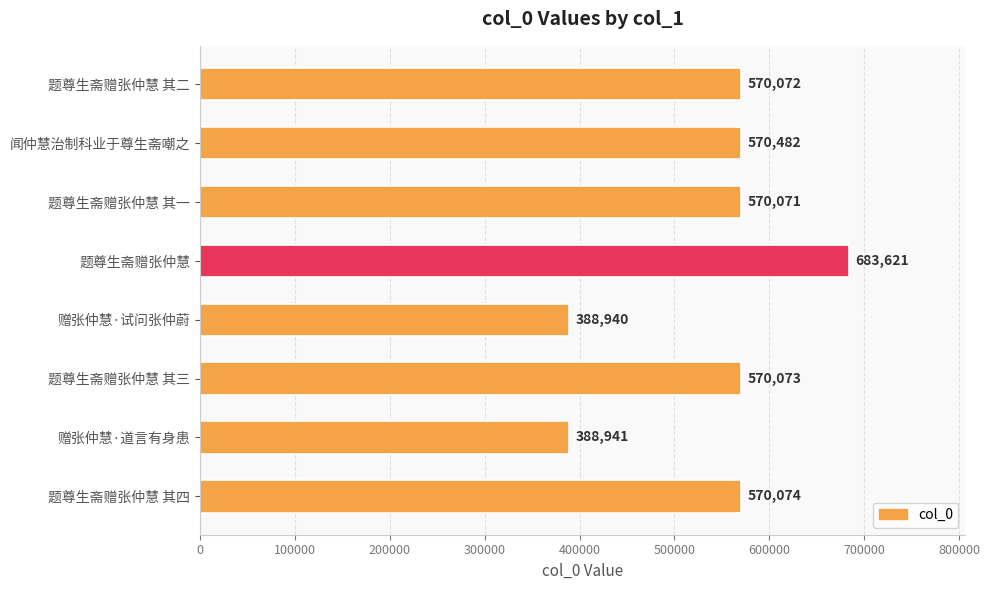

What is the label of the 5th bar from the bottom?

题尊生斋赠张仲慧